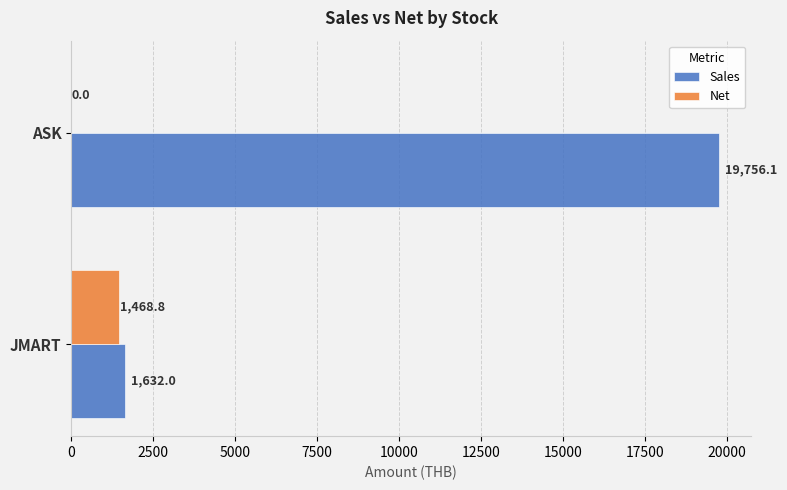

What is the sum of all Net values?

1468.8